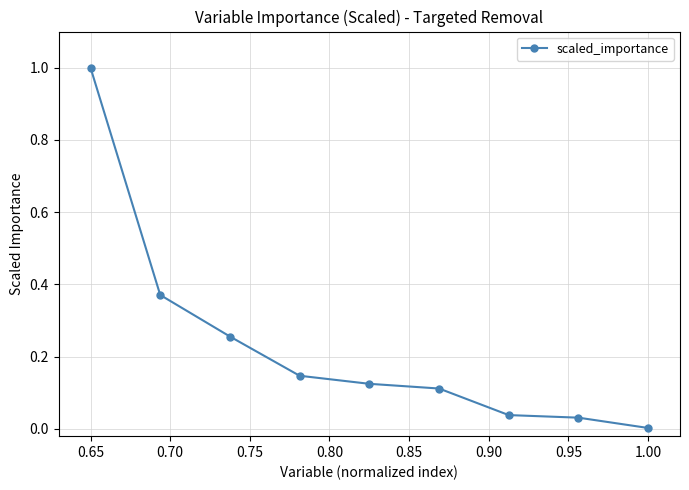

What is the maximum value shown in the chart?

1.0